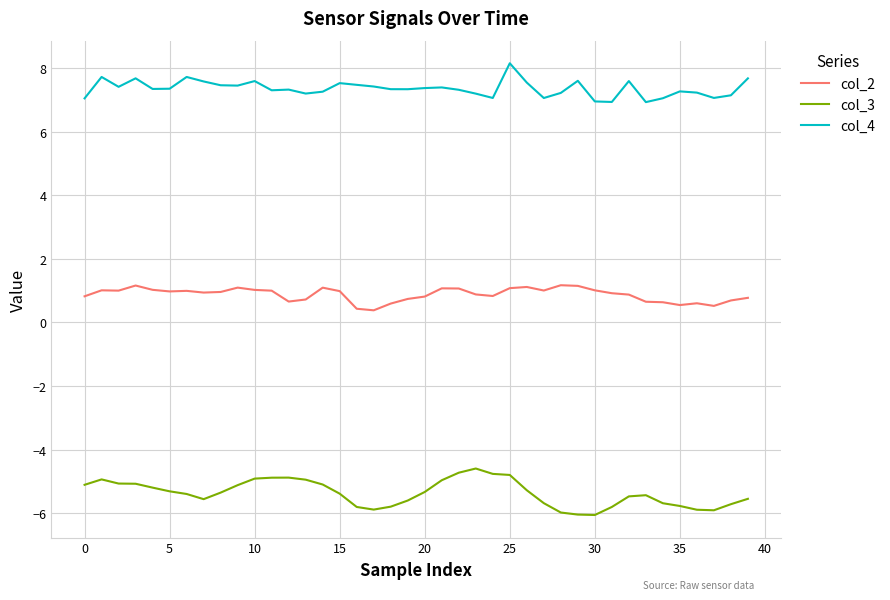

How many lines are shown in the chart?

3